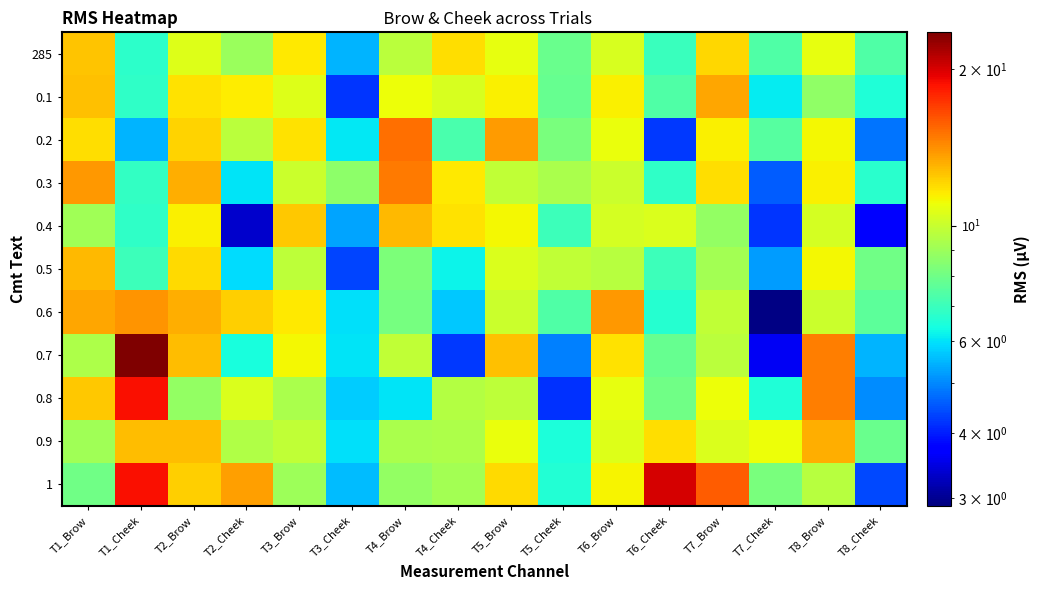

What is the total value across all series at T7_Brow?

123.5